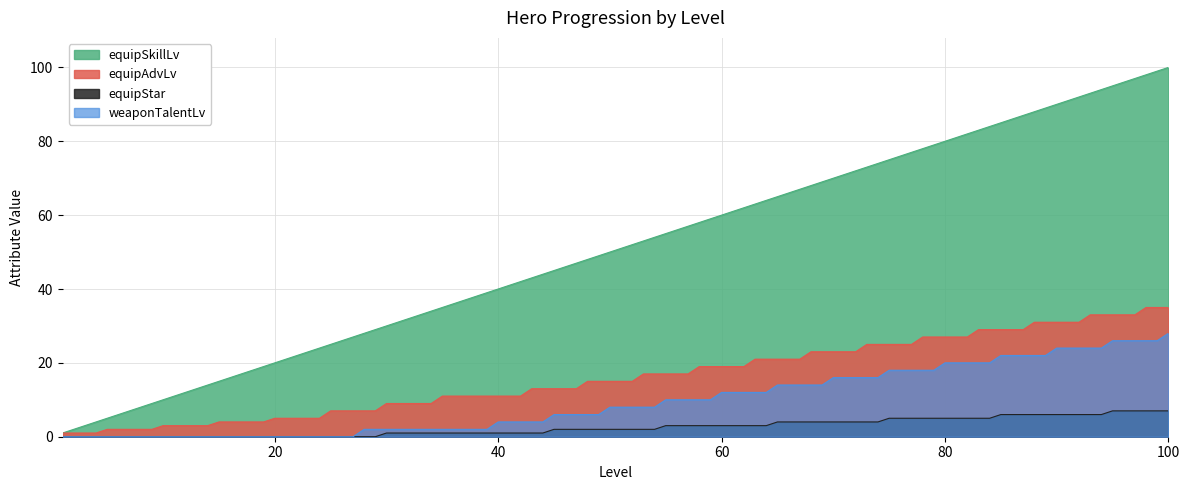

At which label does equipStar reach its peak?

100